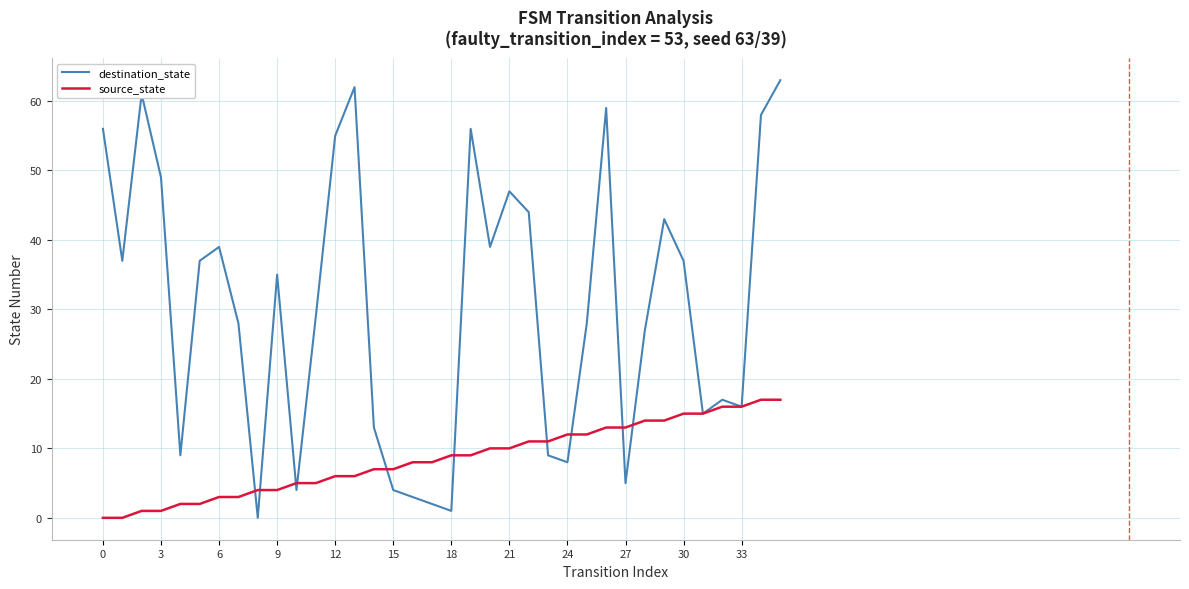

List the series in order of their peak value, highest first.

destination_state, source_state